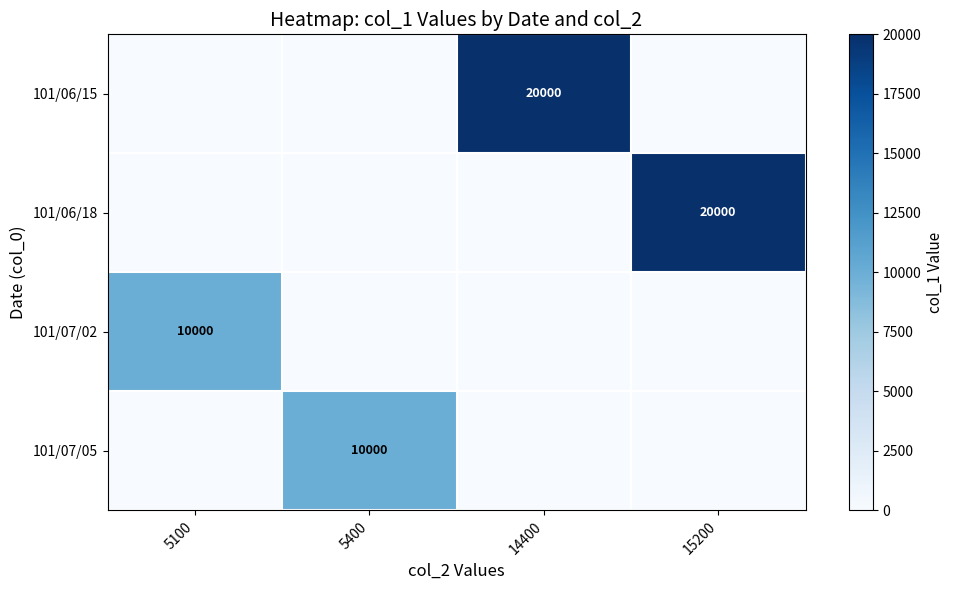

What is the difference between the highest and lowest values at 5100?

10000